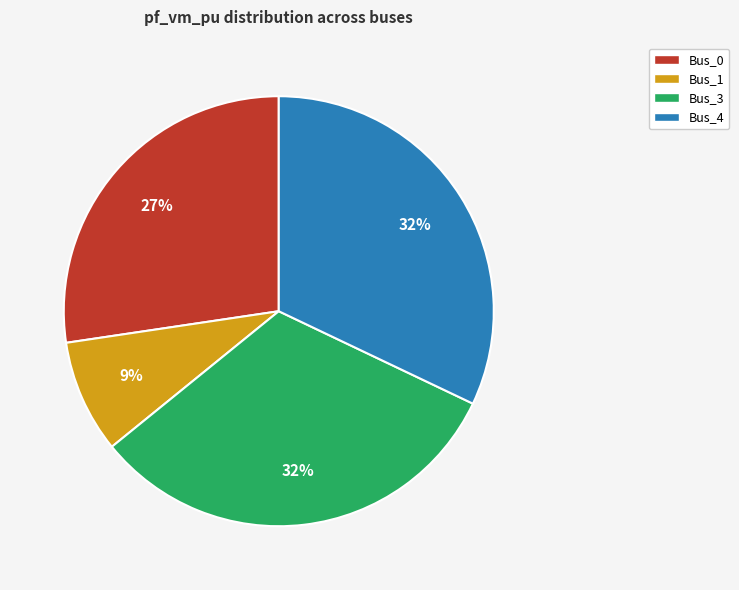

Is there any slice that represents more than half of the pie?

No